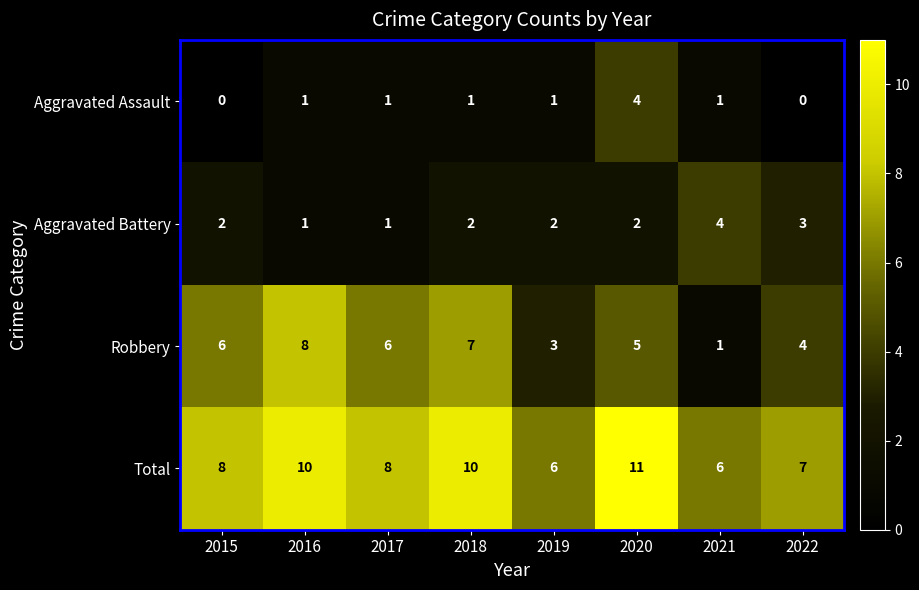

Between 2021 and 2022, which series saw the biggest shift?

Robbery